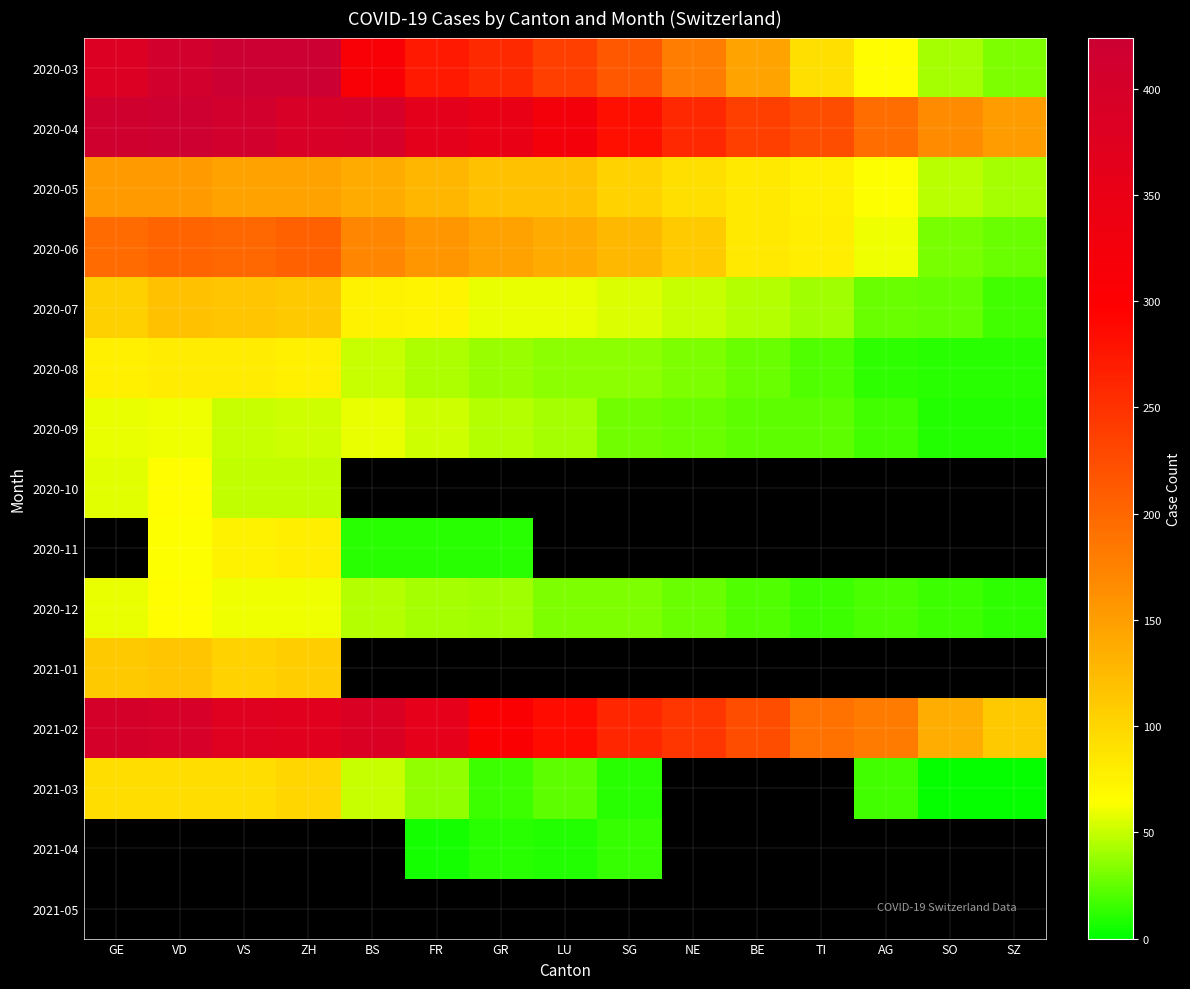

What is the difference between the maximum and minimum values in the 2020-08 series?

70.0